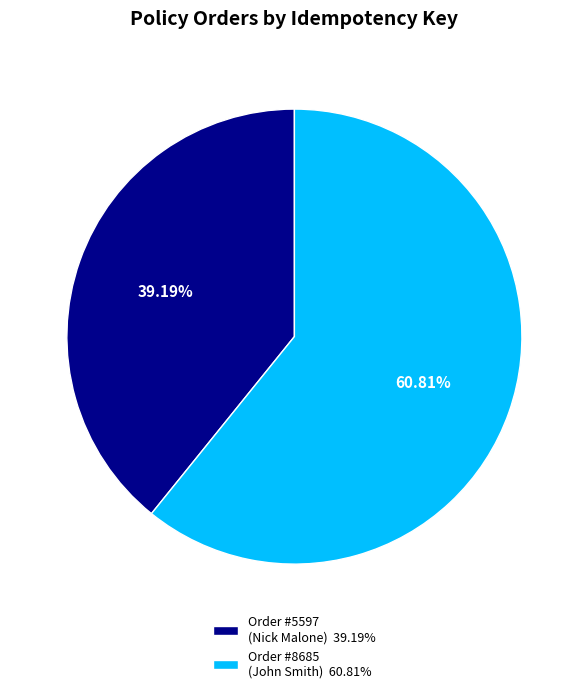

Is the sum of Order #5597 (Nick Malone) 39.19% and Order #8685 (John Smith) 60.81% greater than half?

Yes